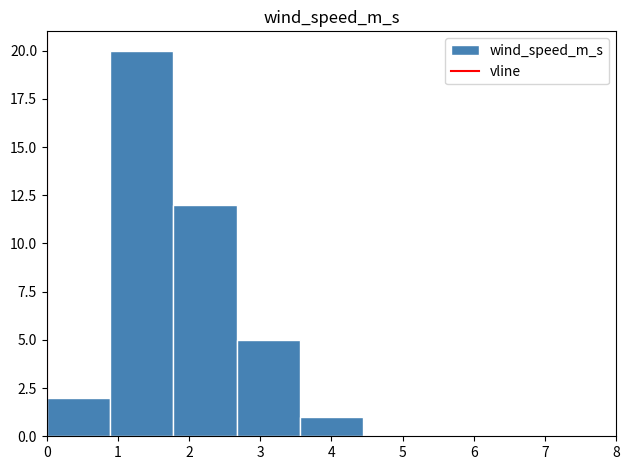

Reading left to right, transcribe this chart: for each bar, give the range it covers on the x-axis and its height. Neither the bar edges nor the heights are printed on the chart, so give them approximately, as read against the axes.

0.0 to 0.9: 2
0.9 to 1.8: 20
1.8 to 2.7: 12
2.7 to 3.6: 5
3.6 to 4.4: 1
4.4 to 5.3: 0
5.3 to 6.2: 0
6.2 to 7.1: 0
7.1 to 8.0: 0